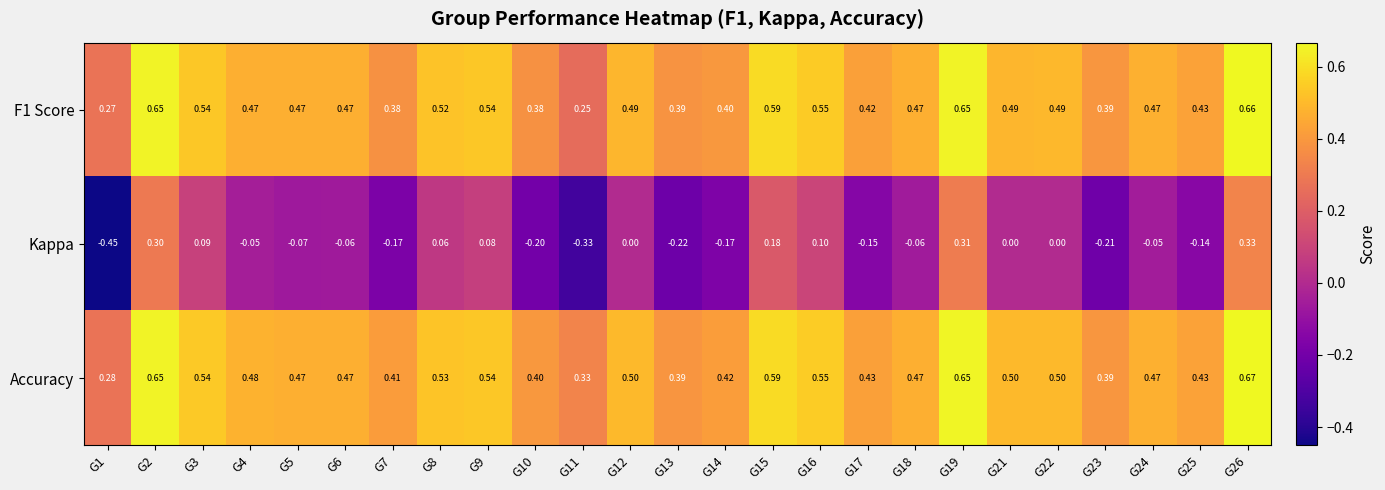

What is the total value across all series at G12?

1.0